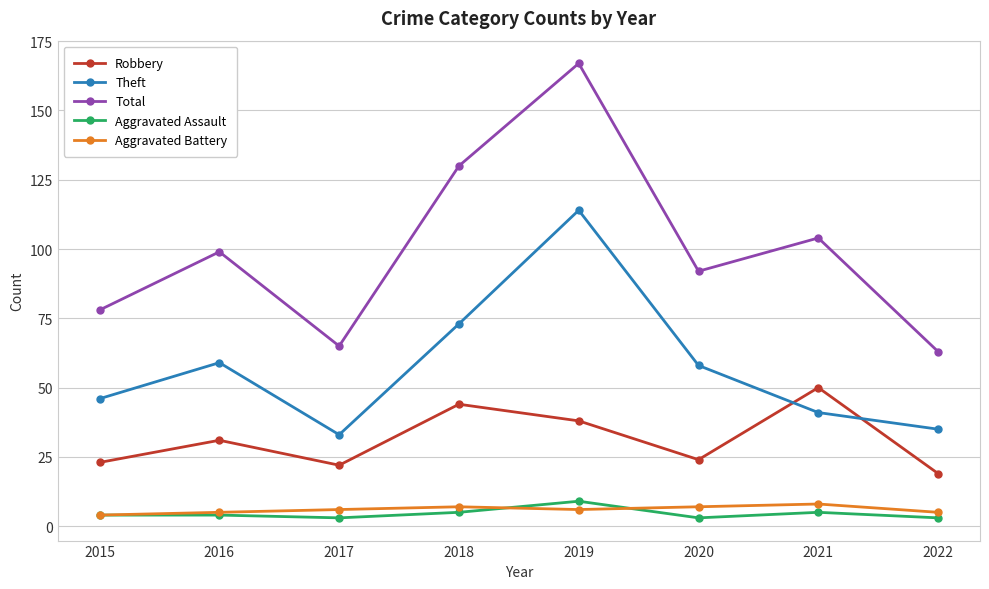

How many data points in Theft are less than 58?

4